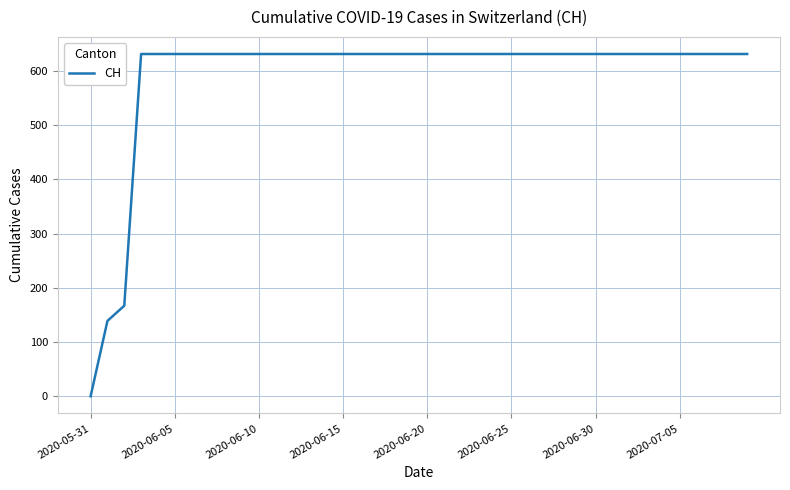

Which label corresponds to the smallest value in the chart?

2020-05-31